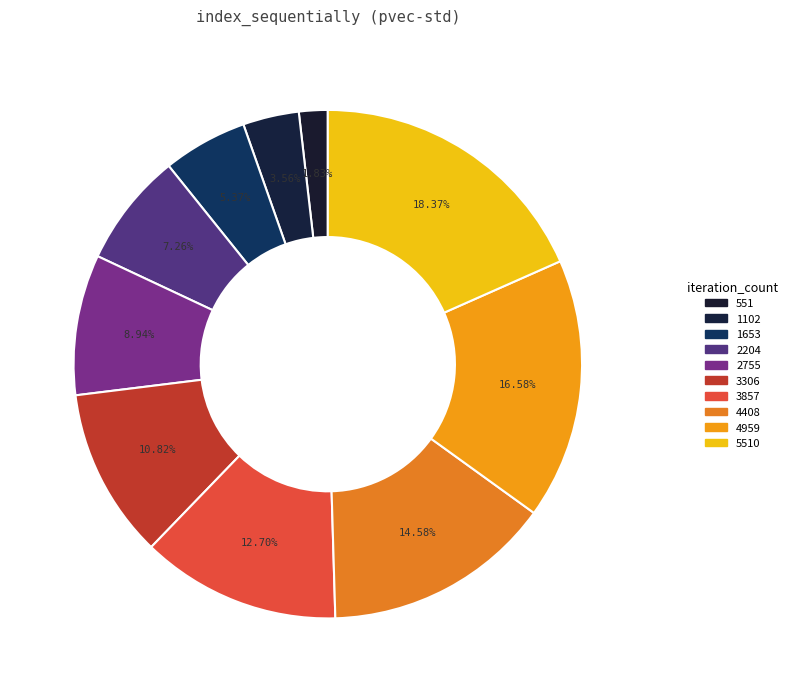

To the nearest percent, what percentage of the pie is 2204?

7%